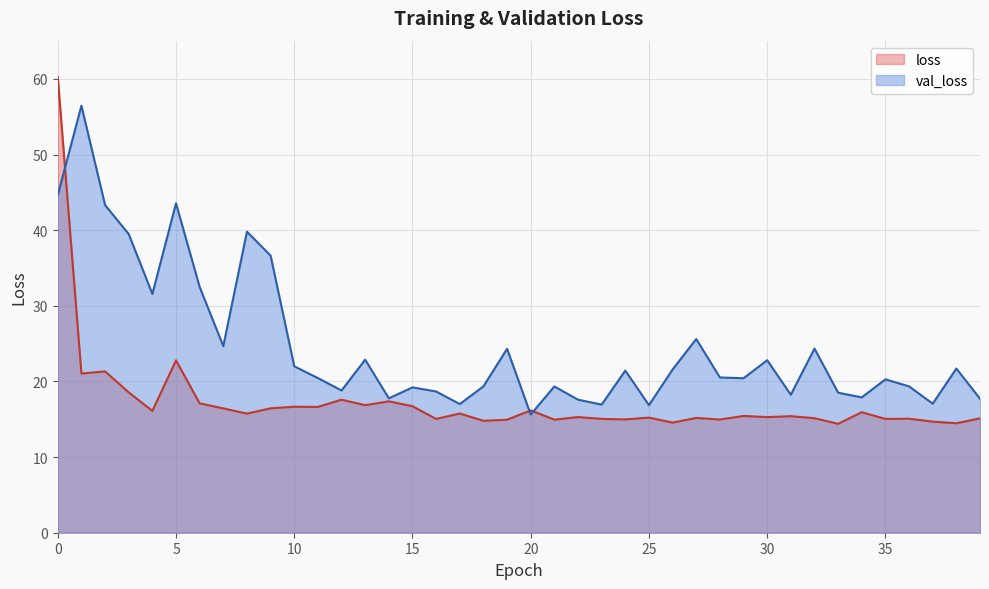

What are all the series names shown in the legend?

loss, val_loss